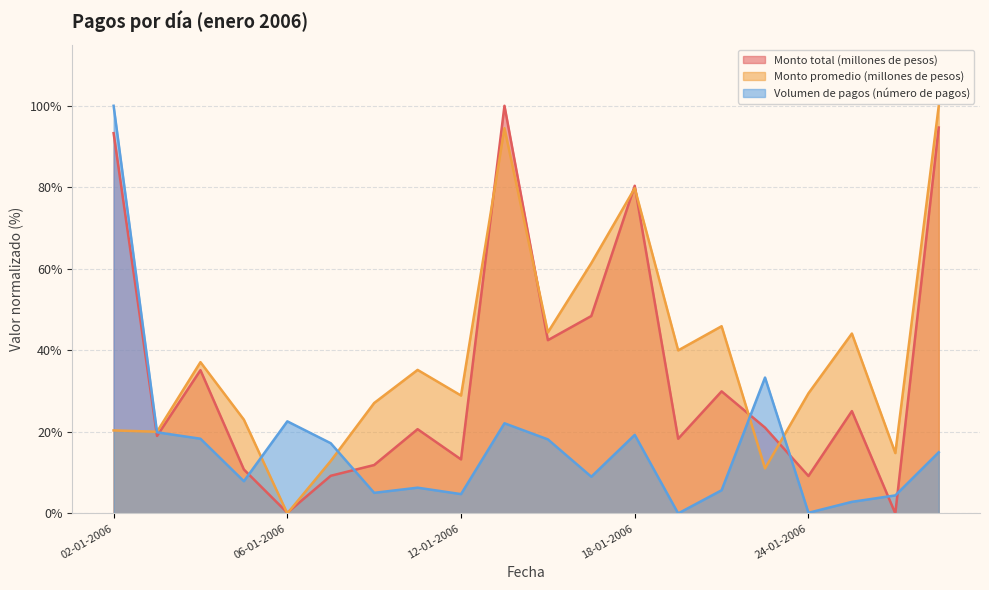

What is the difference between the second highest and minimum values in the Monto promedio (millones de pesos) series?

94.5